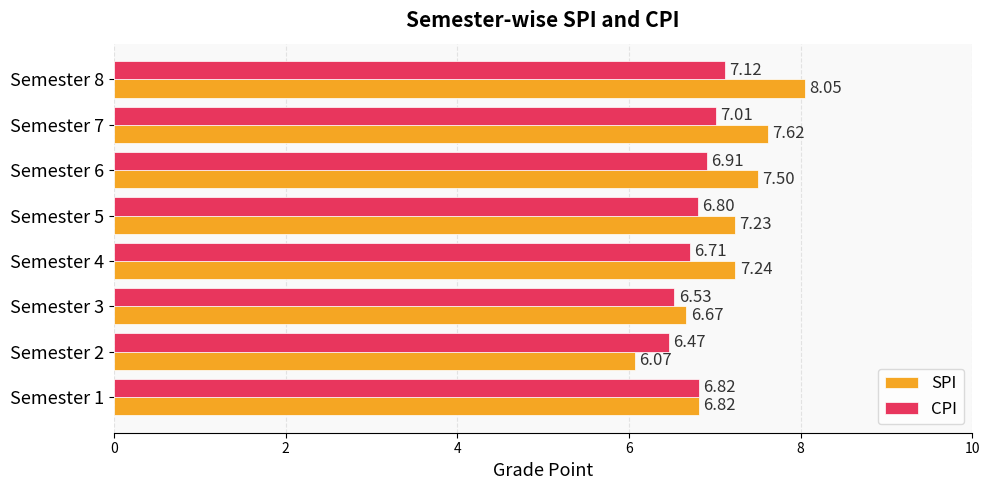

What is the sum of the CPI values at Semester 1 and Semester 7?

13.8